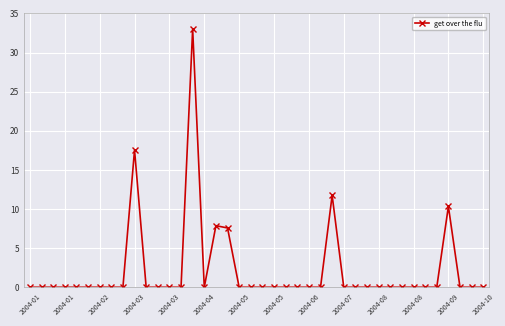

What is the sum of all values?

88.1